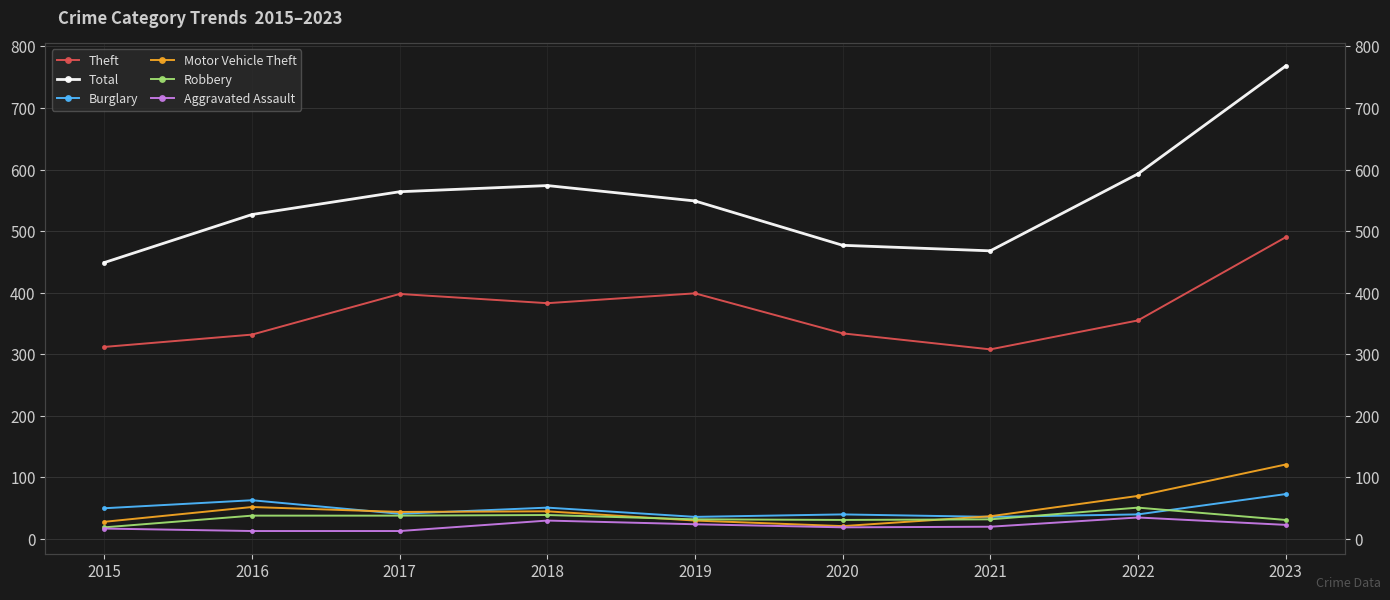

What is the value of the Aggravated Assault point at the 7th from the left?

20